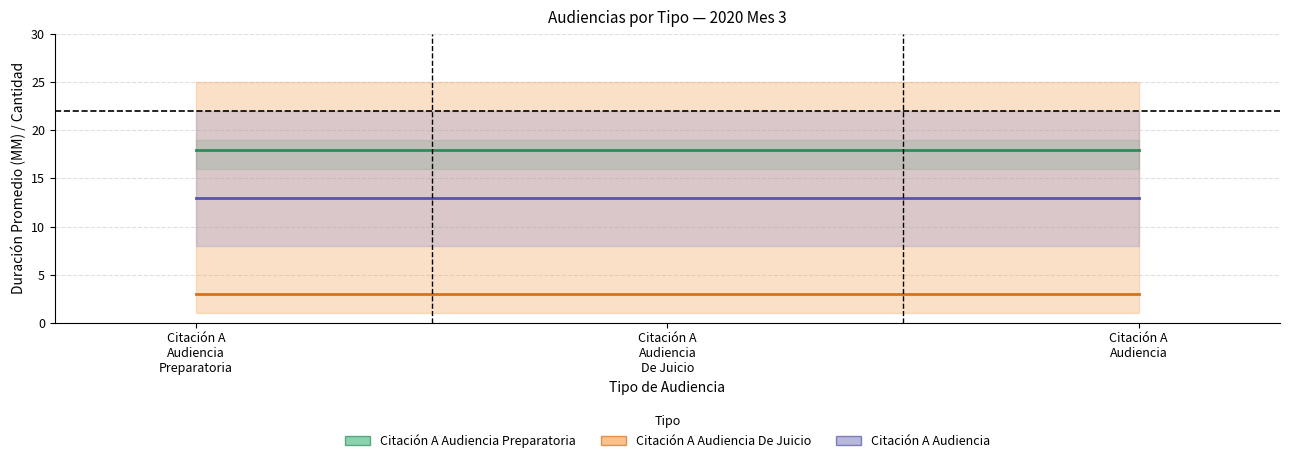

What are all the series names shown in the legend?

Citación A Audiencia Preparatoria, Citación A Audiencia De Juicio, Citación A Audiencia